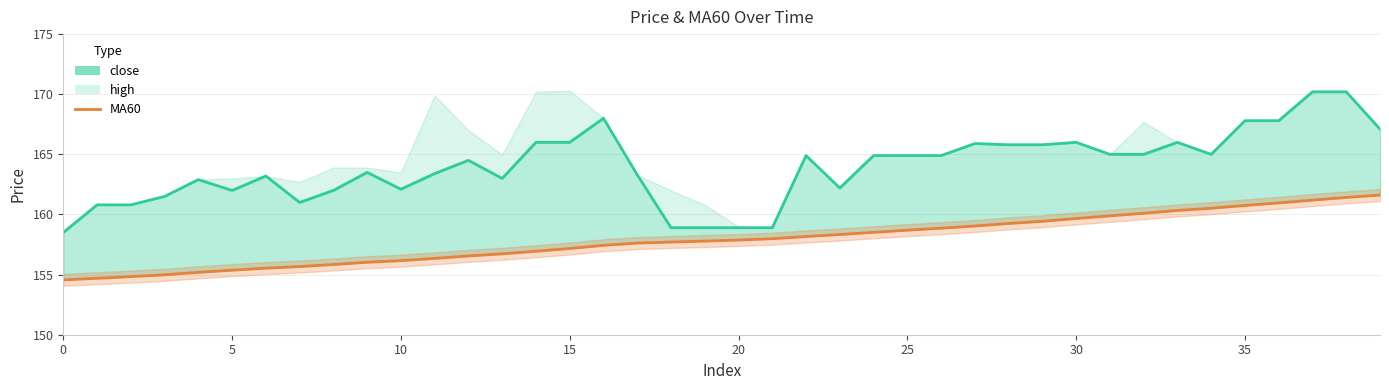

How many values exceed 157?

25